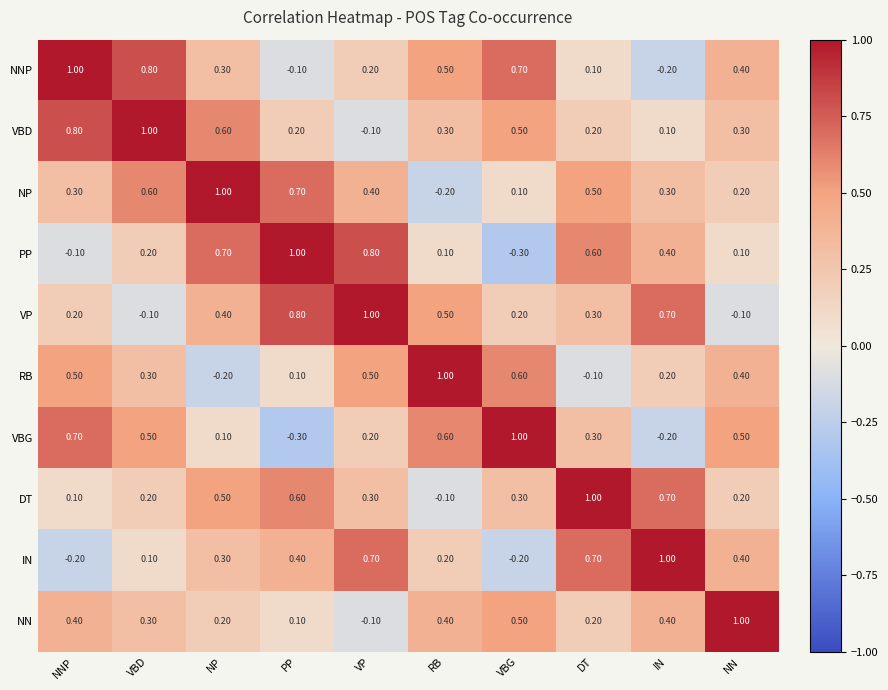

Where does the VBD series first go above 0?

NNP